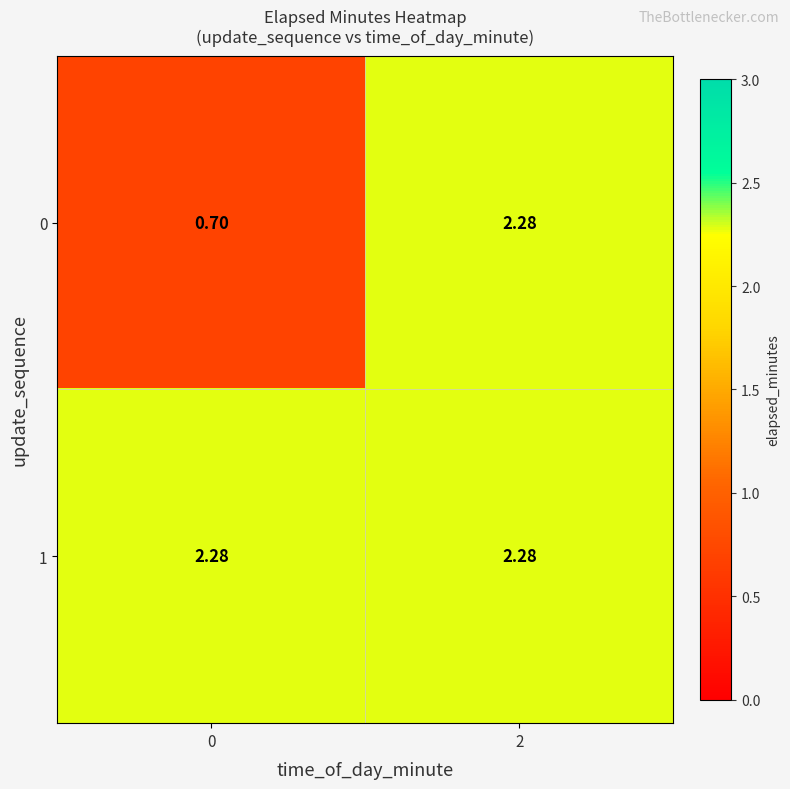

Is the value of 0 at 0 greater than the value of 1 at 2?

No